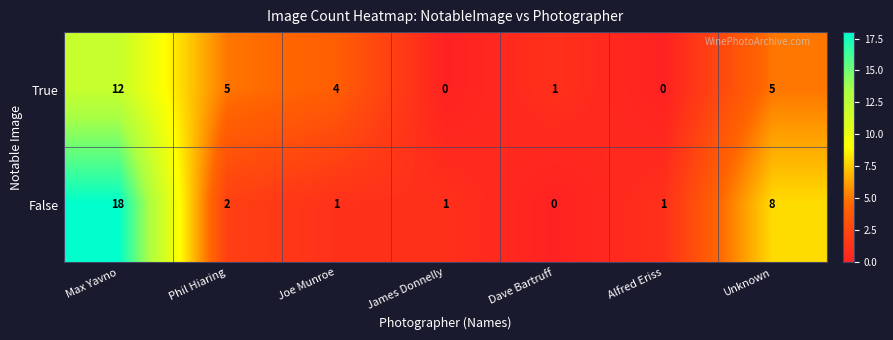

At how many categories does at least one series exceed 10?

1